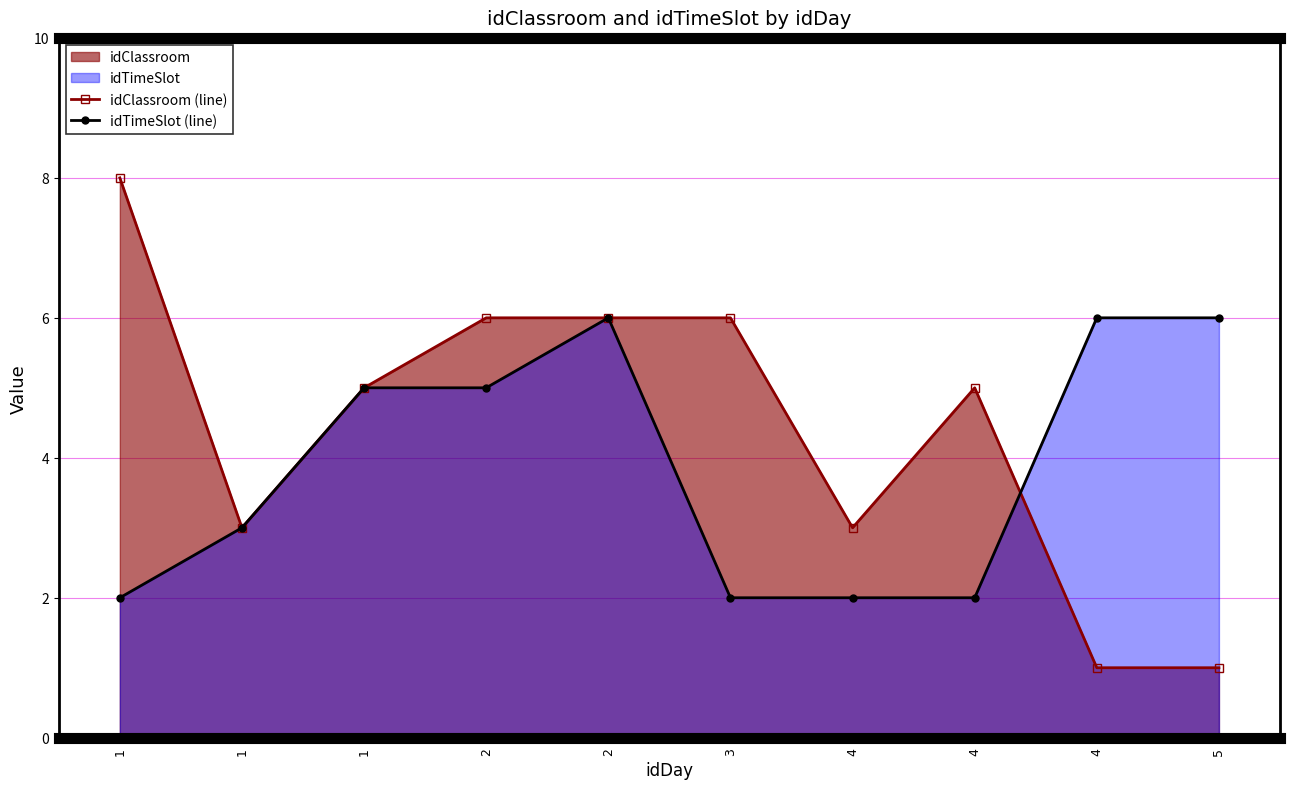

What is the minimum value for idClassroom (line)?

1